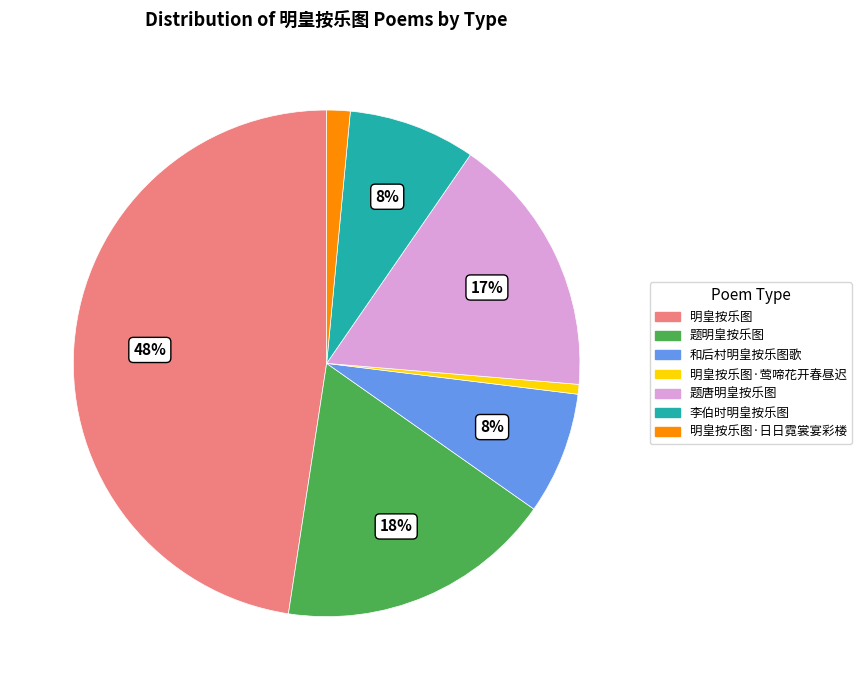

Which category has the biggest portion of the pie?

明皇按乐图